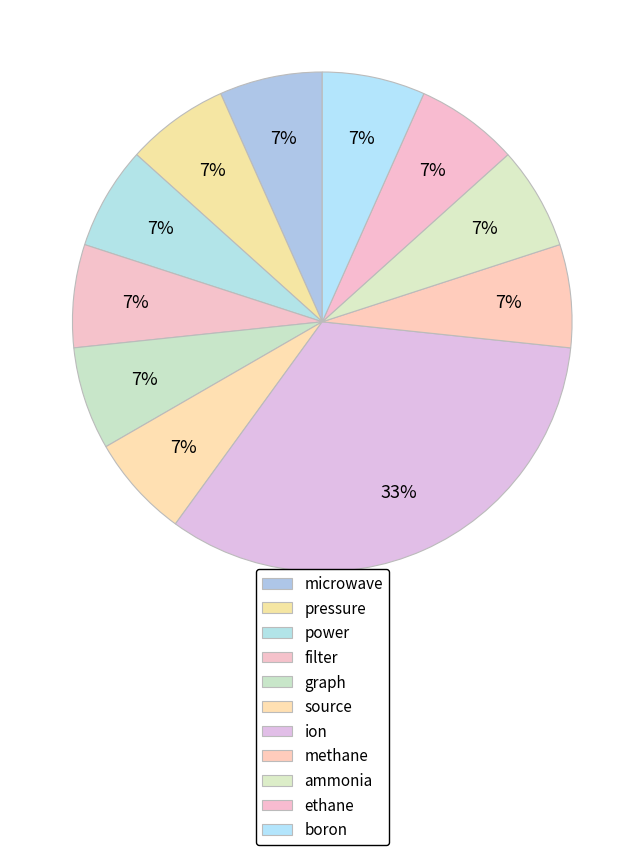

Does boron represent more than half of the total?

No